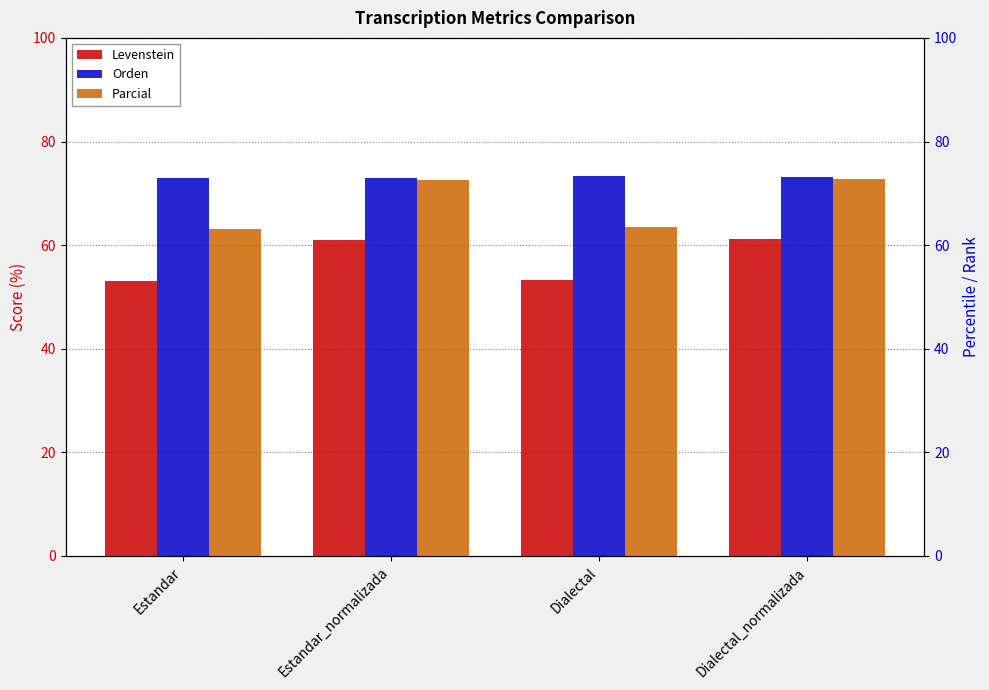

Reading right to left, transcribe all the data shown in this chart.

Levenstein: 61.1	53.3	61.0	53.0
Orden: 73.1	73.3	72.9	73.0
Parcial: 72.7	63.4	72.5	63.2